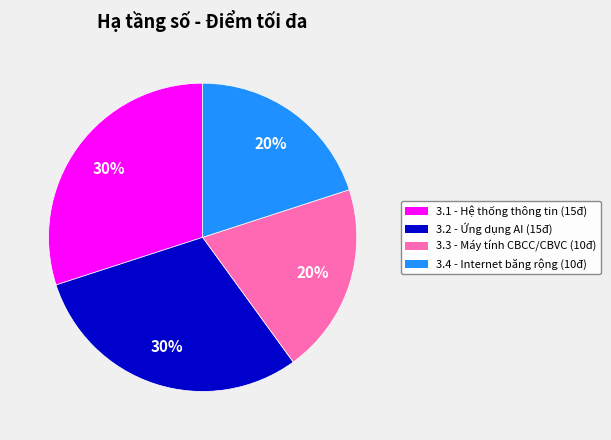

Does any single category account for the majority?

No